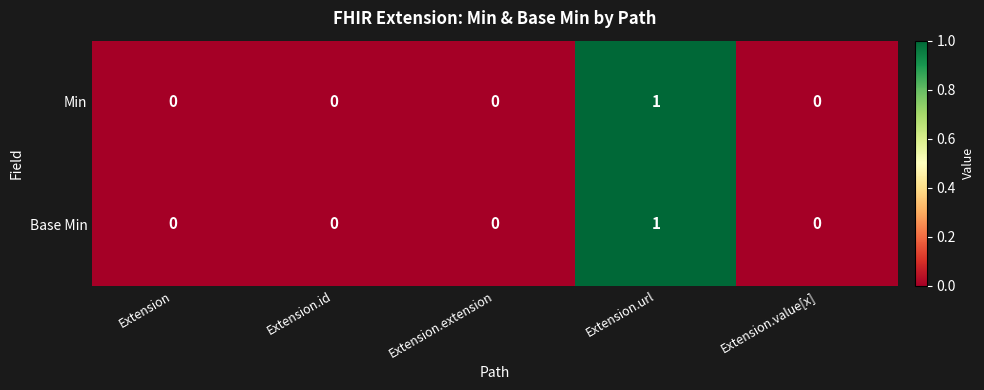

At which category does the chart reach its peak across all series?

Extension.url